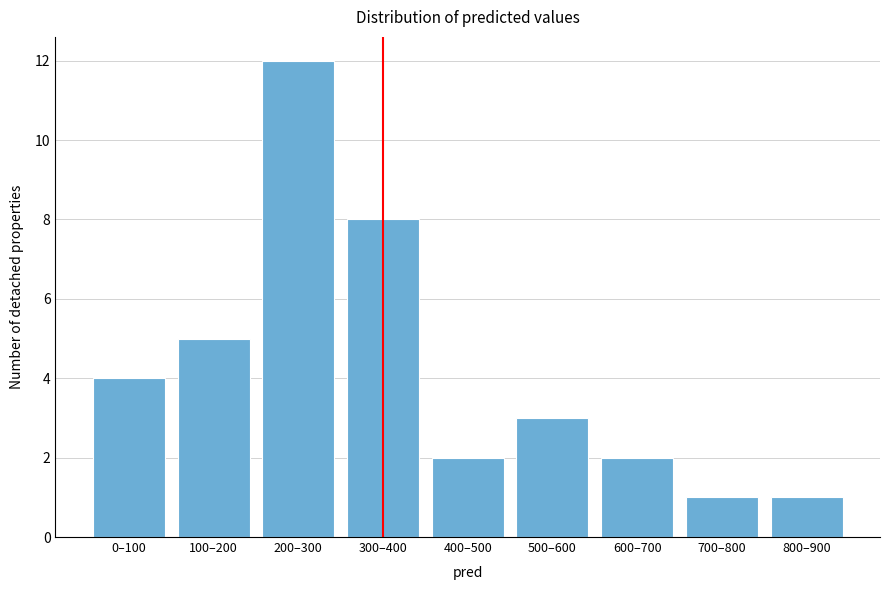

Reading left to right, what are all the values shown in this chart?

4	5	12	8	2	3	2	1	1